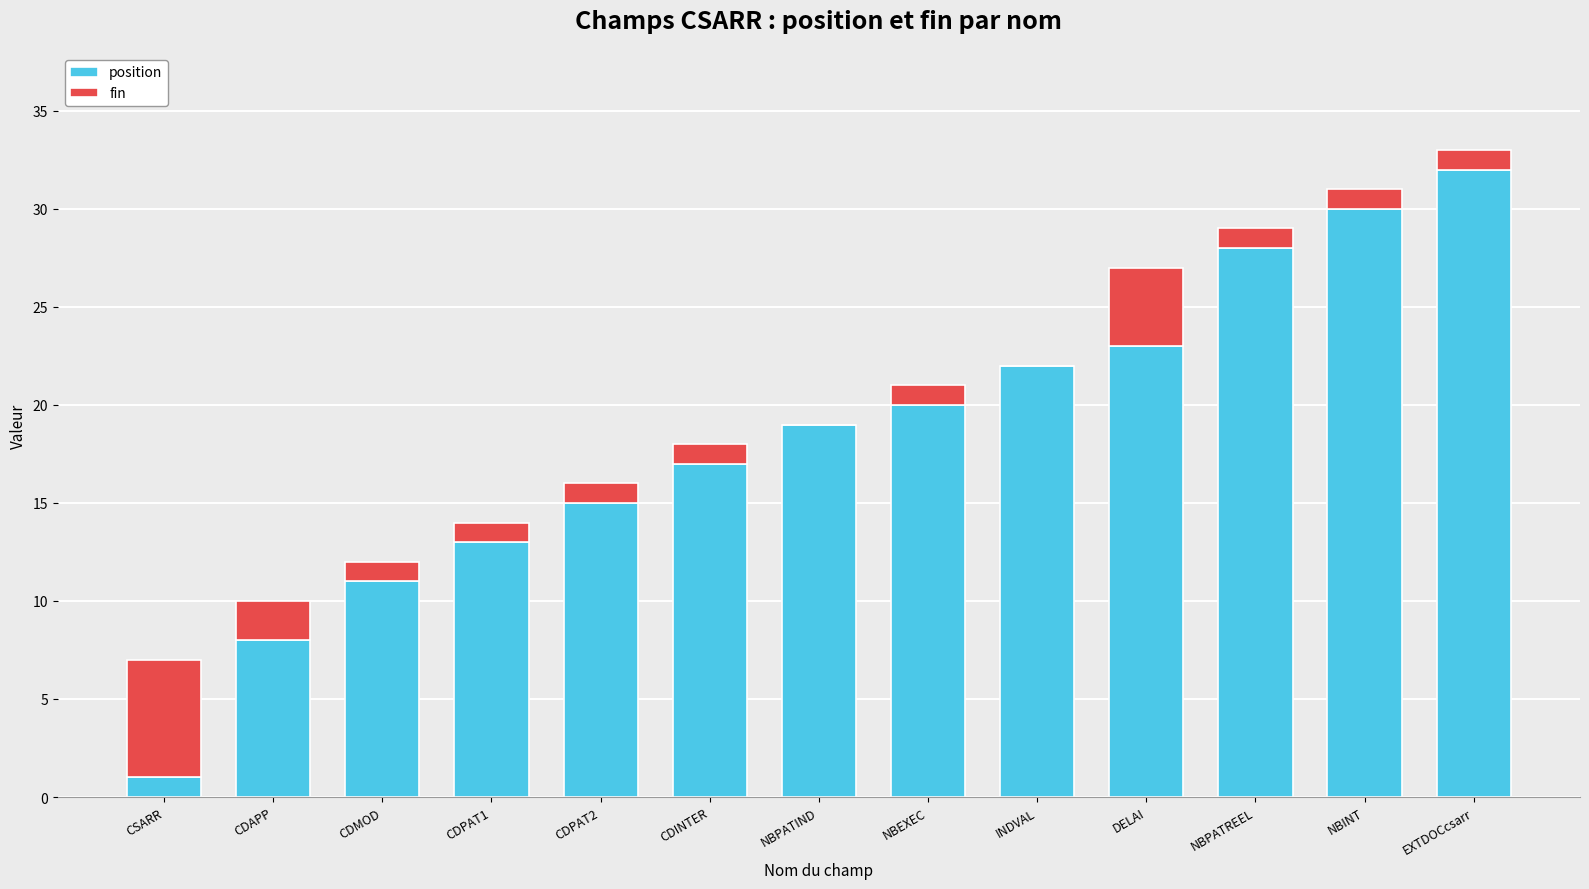

What is the sum of all position values?

239